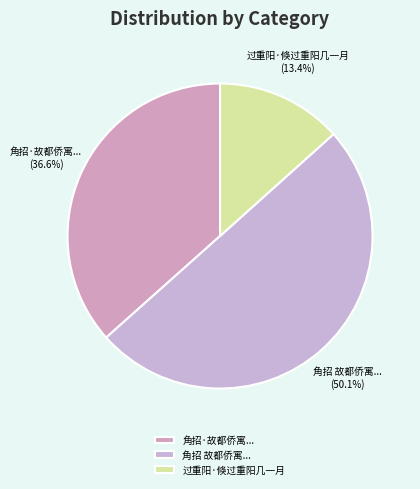

Does 角招·故都侨寓... account for over 50% of the chart?

No